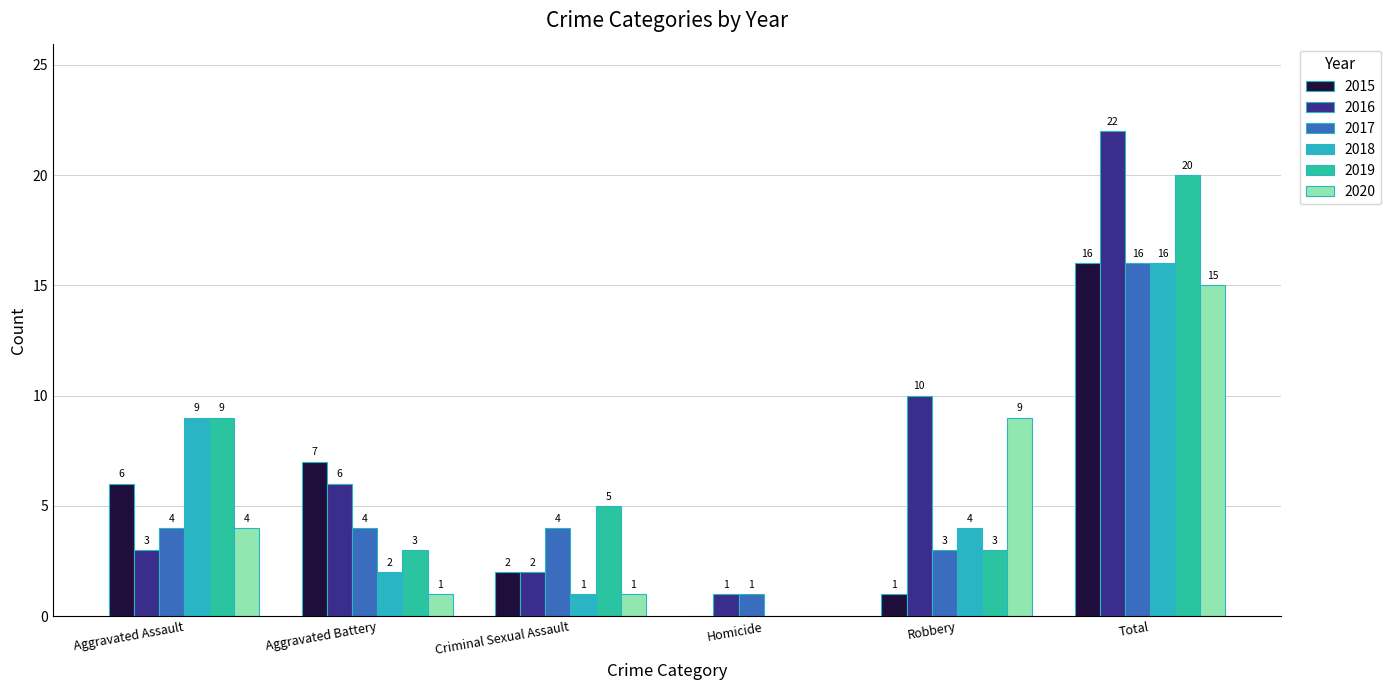

How many categories are shown in the chart?

6